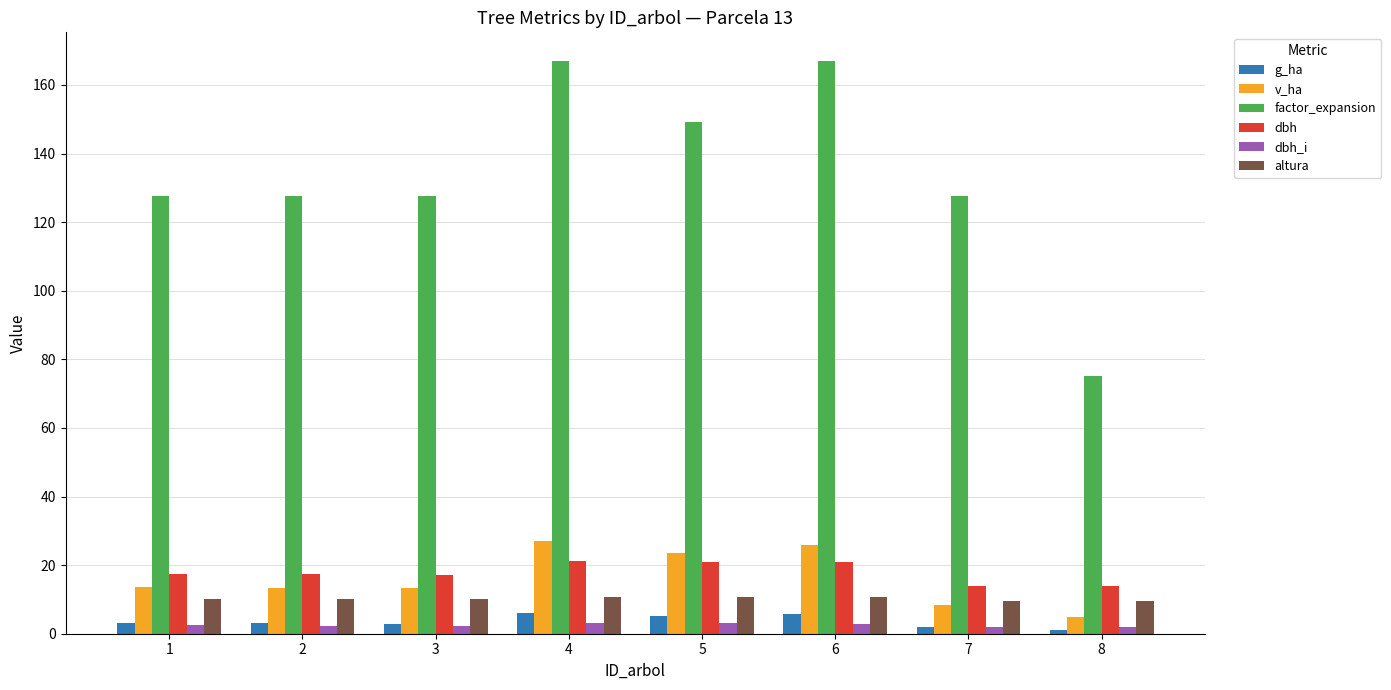

Is it true that factor_expansion equals 201.3 at 7?

False